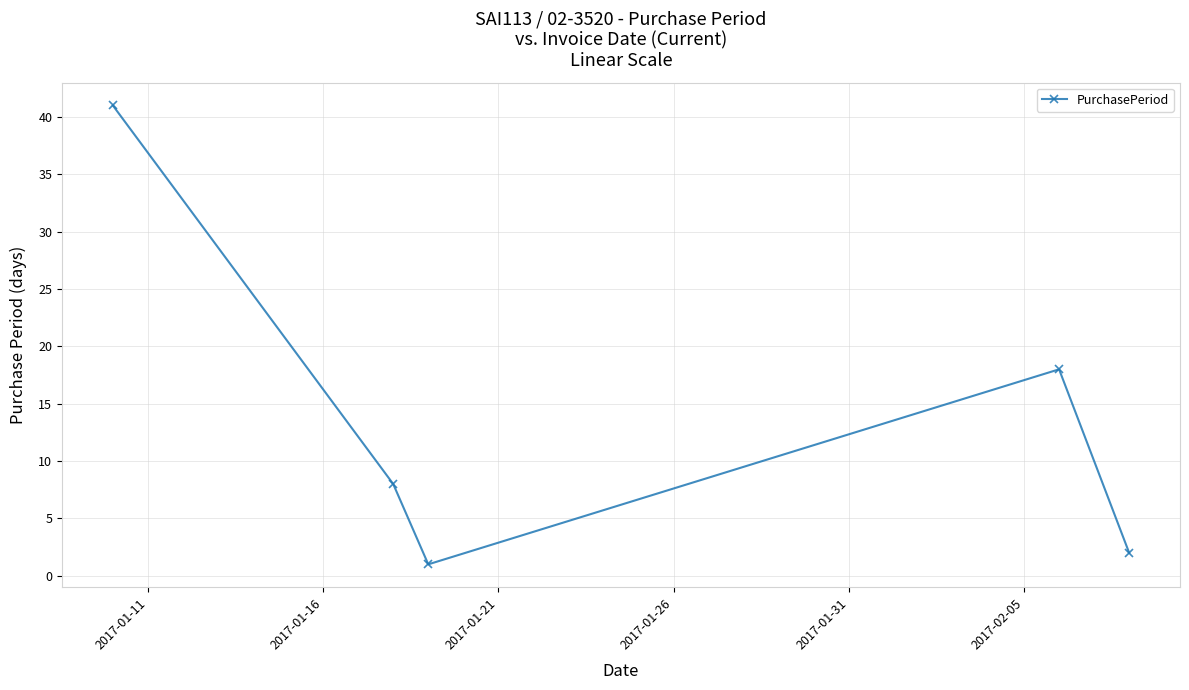

What is the value of the 5th point from the left?

2